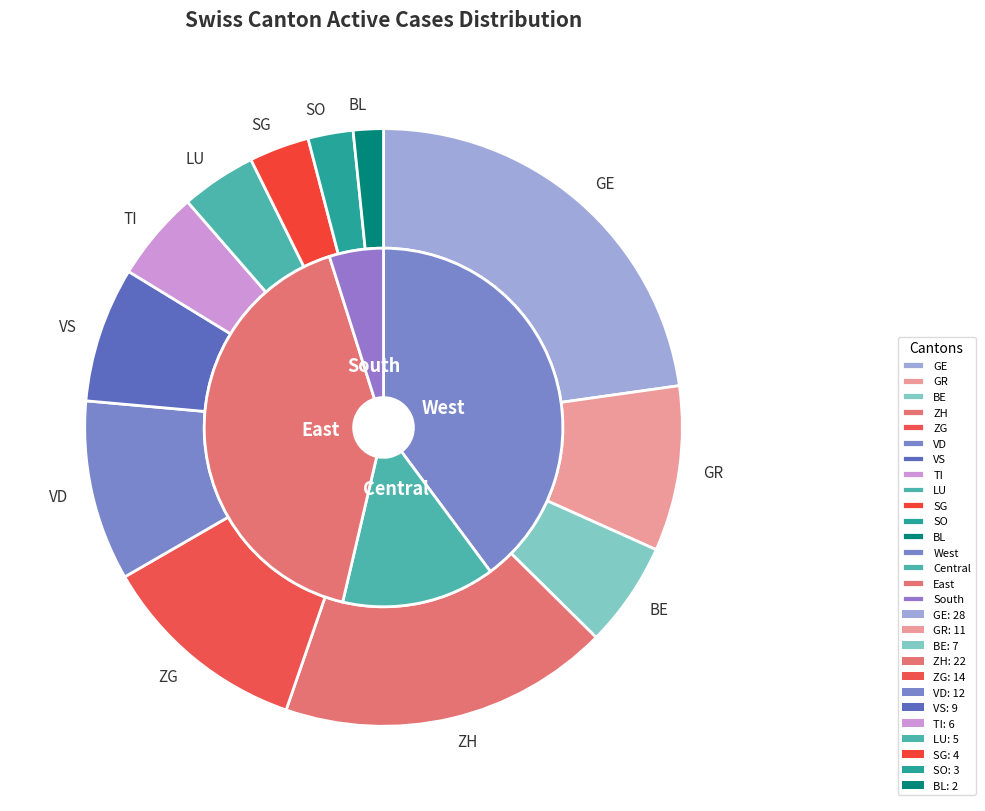

Does LU represent more than half of the total?

No